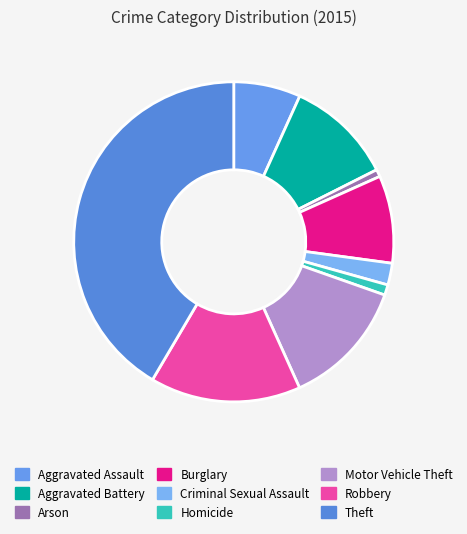

Which slice is the smallest?

Arson